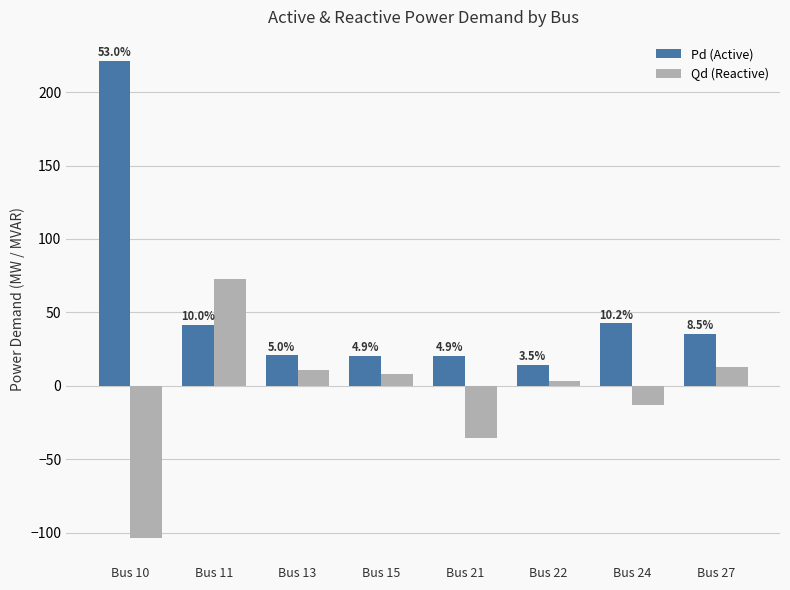

What are all the series names shown in the legend?

Pd (Active), Qd (Reactive)